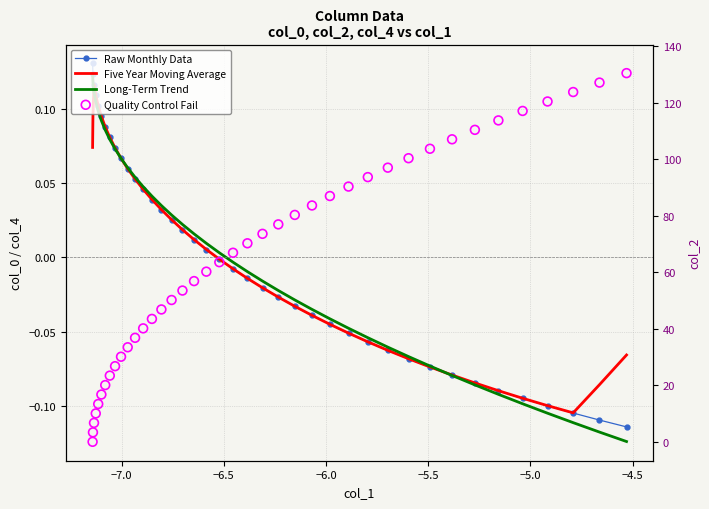

Which series has the largest Y range (max minus min)?

col_2 scale